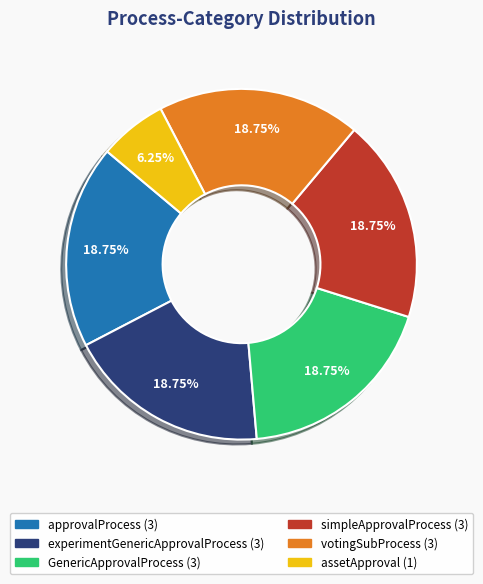

What is the ratio of the value at votingSubProcess to the value at approvalProcess?

1.0